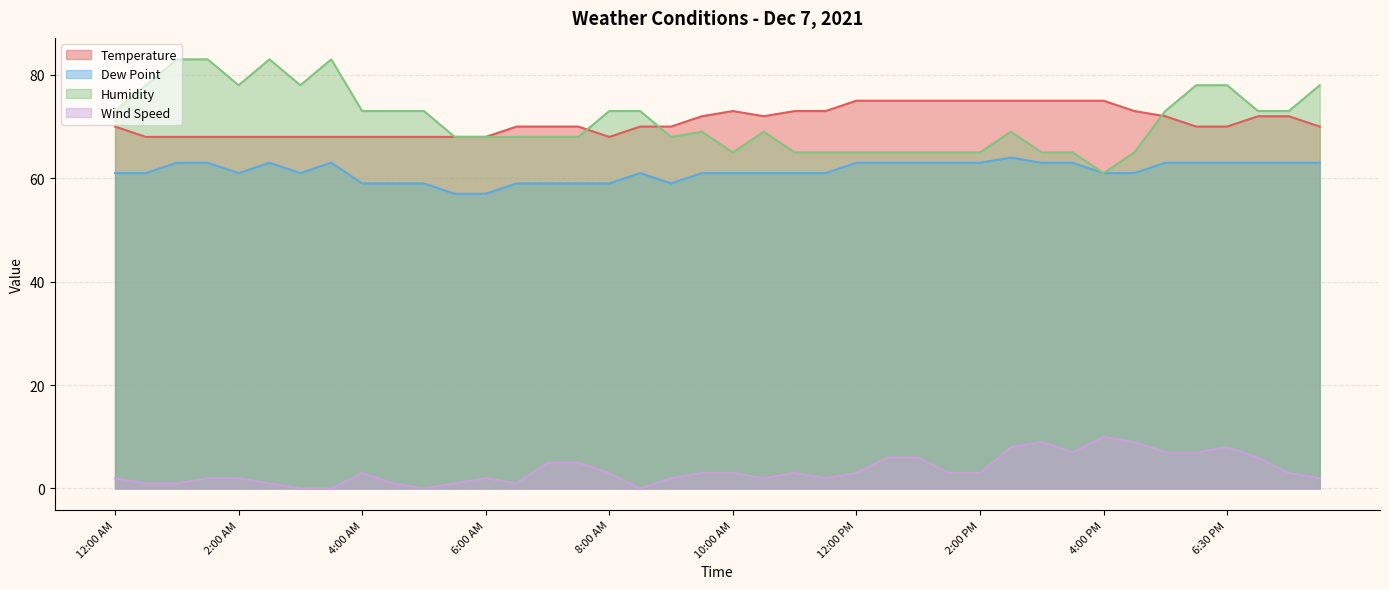

What is the difference between the Dew Point values at 3:30 AM and 5:00 AM?

4